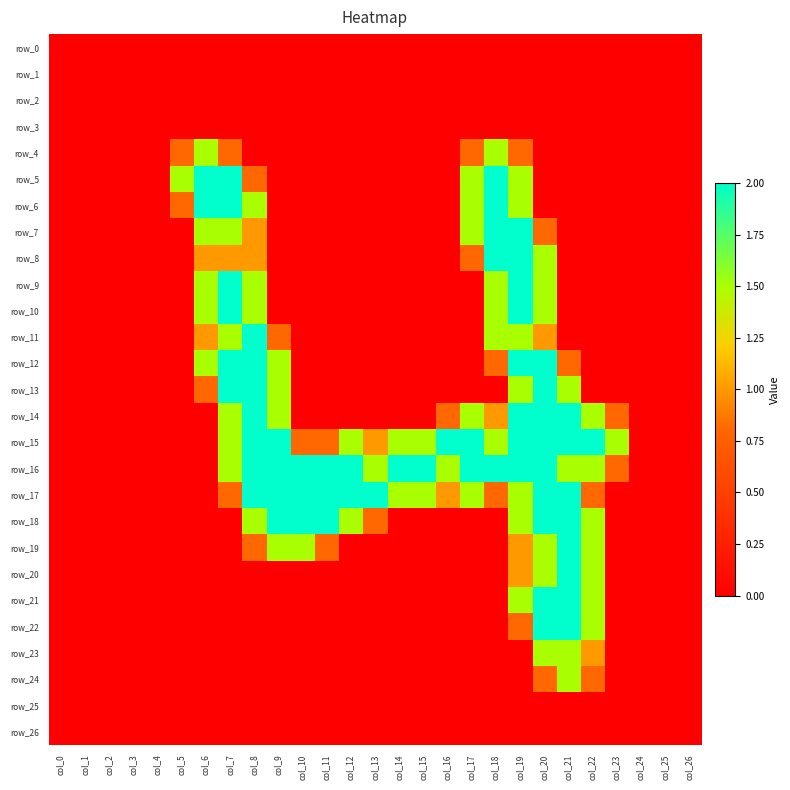

At which category does the chart reach its minimum across all series?

col_0